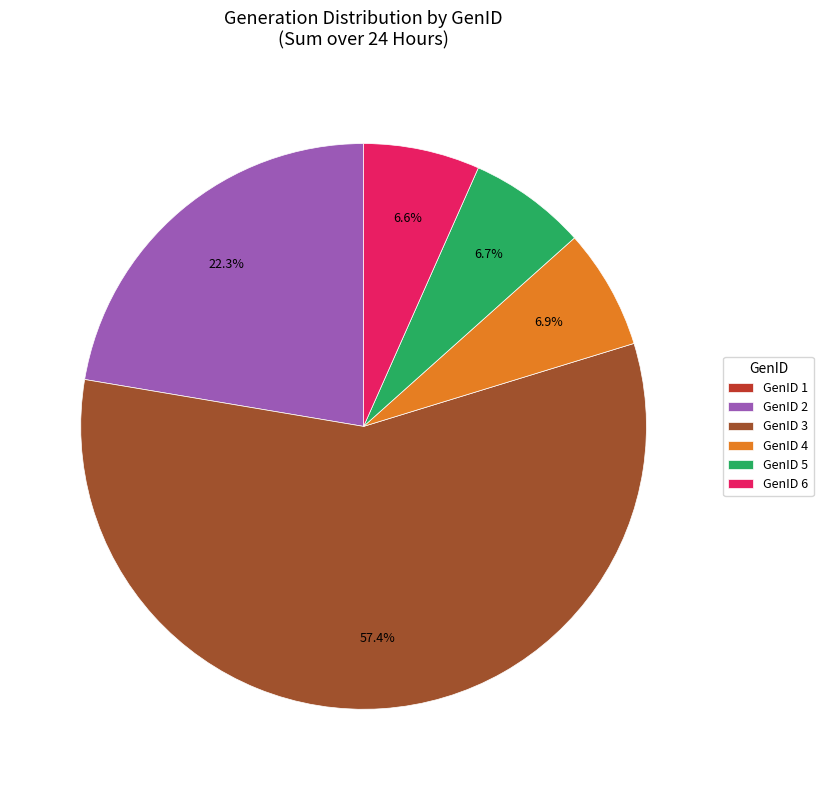

Which slice represents more than half of the pie?

GenID 3